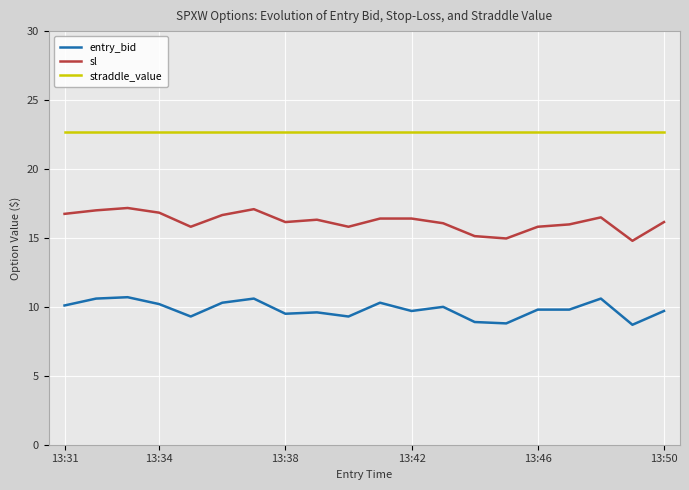

What is the difference between the maximum and minimum values in the entry_bid series?

2.0